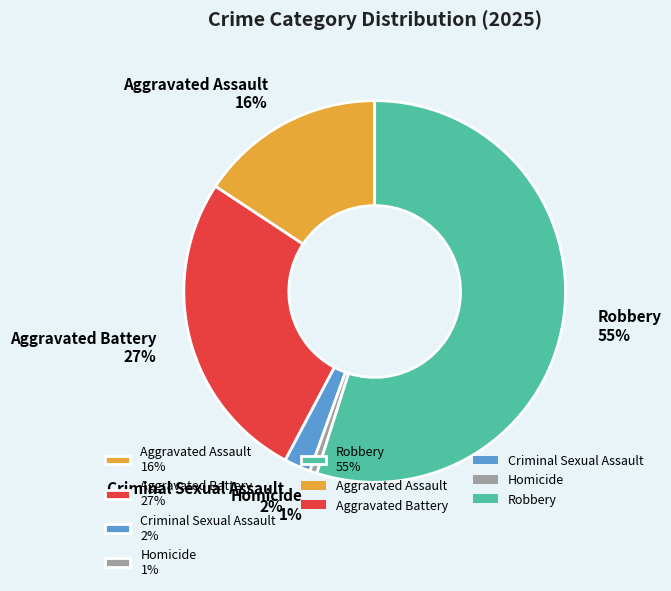

Rank the categories by value from highest to lowest.

Robbery, Aggravated Battery, Aggravated Assault, Criminal Sexual Assault, Homicide